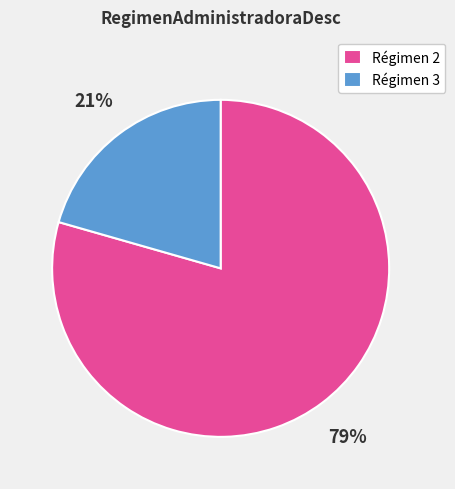

What percentage is the Régimen 2 slice, to the nearest percent?

79%